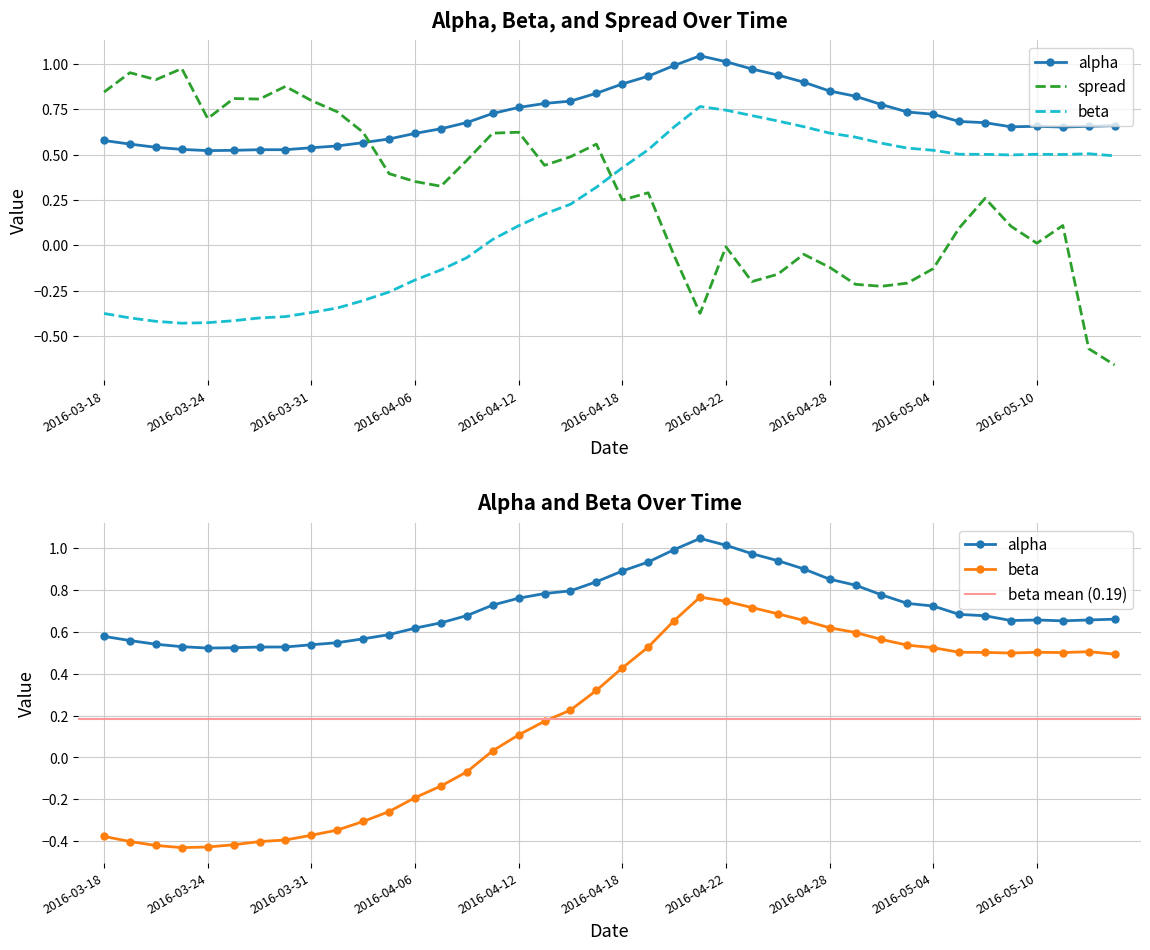

How many data points in spread are less than 0?

13